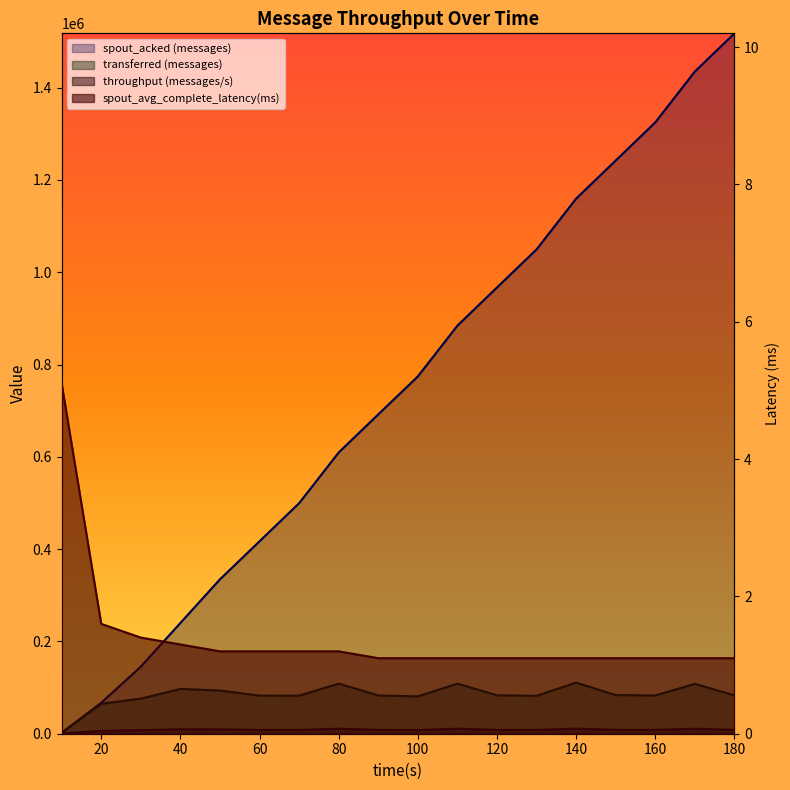

The spout_avg_complete_latency(ms) series shows 1.1 at 90. True or false?

True